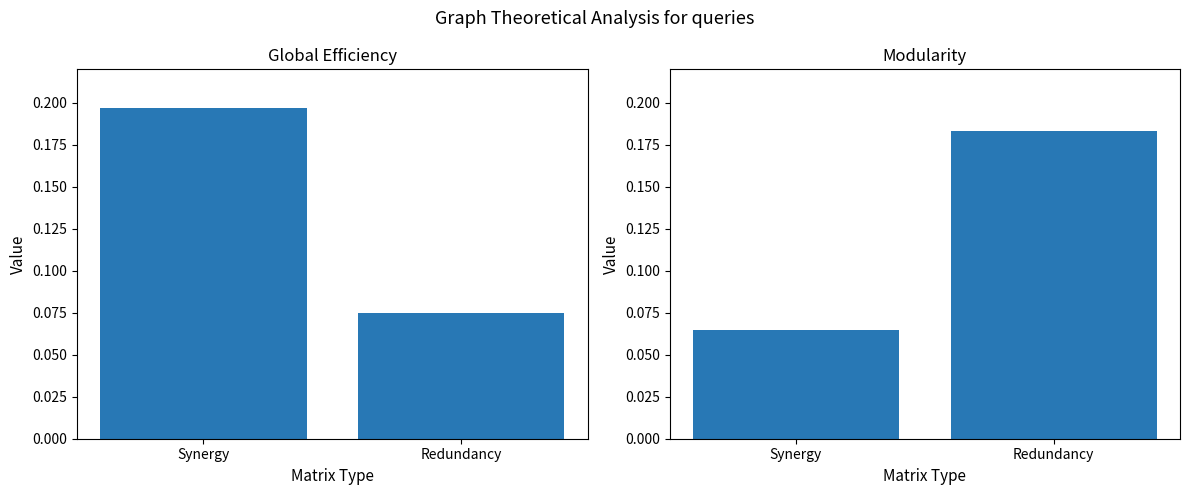

Reading left to right, extract all data points from this chart.

Global Efficiency: 0.2	0.1
Modularity: 0.1	0.2